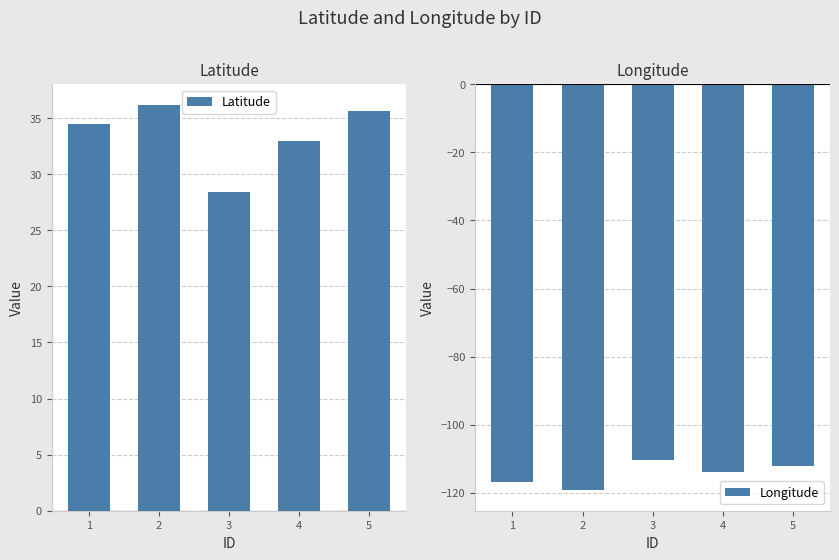

The value of Longitude at 4 is -177.9. True or false?

False